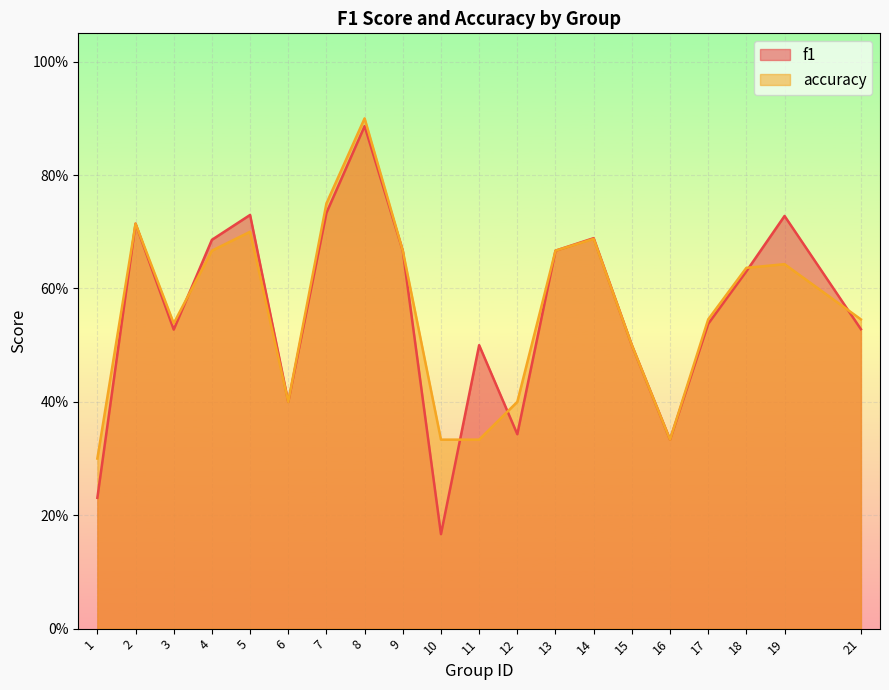

How many data points does each series have?

20